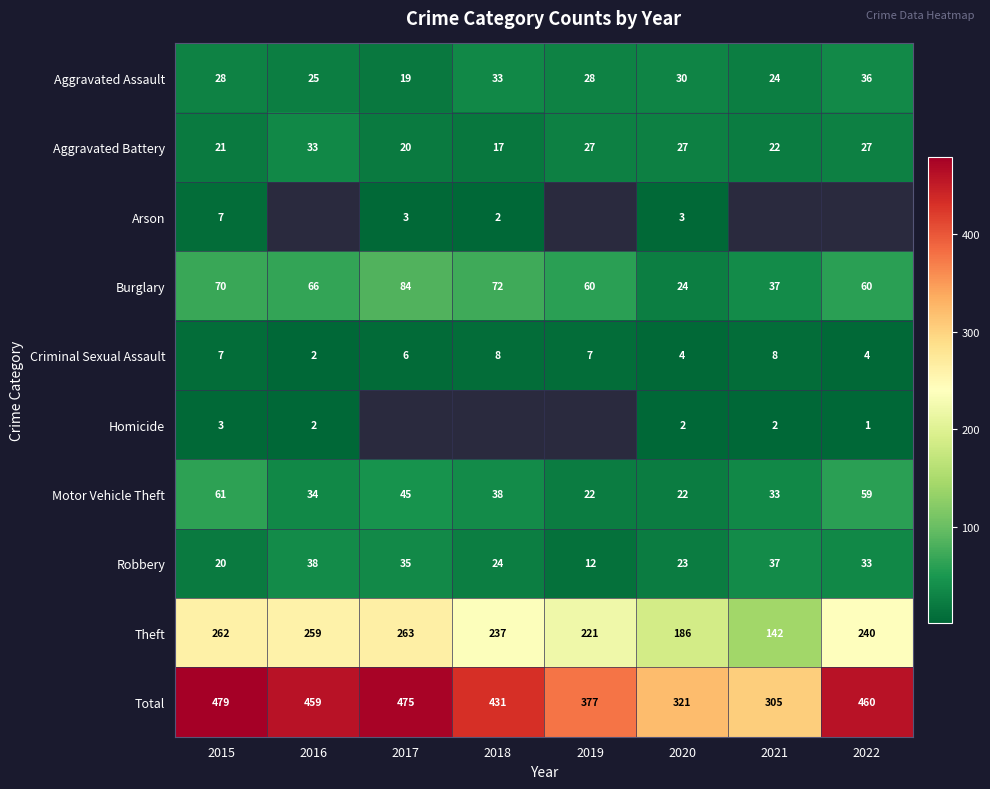

What is the difference between the highest and lowest values at 2015?

476